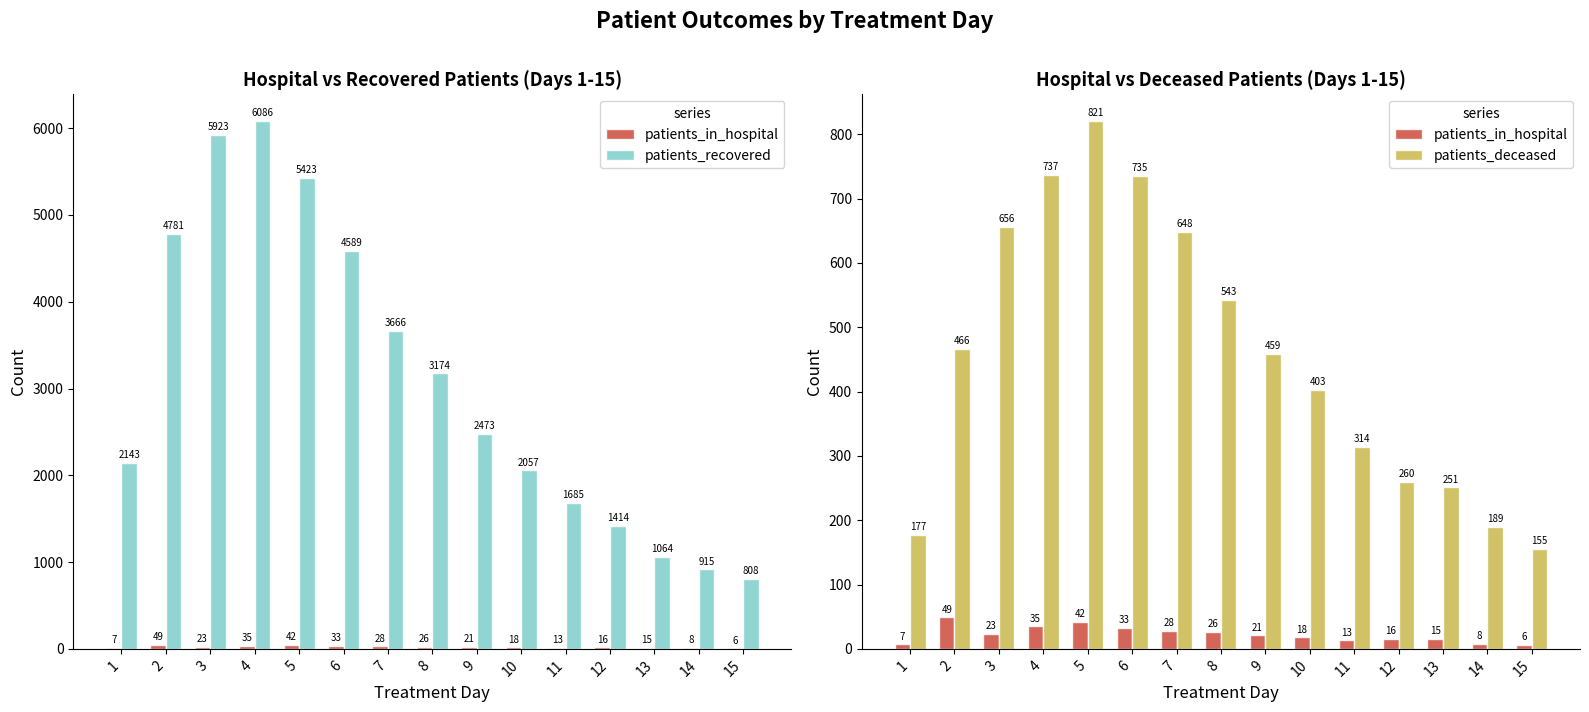

At which category is the sum across all series the highest?

4